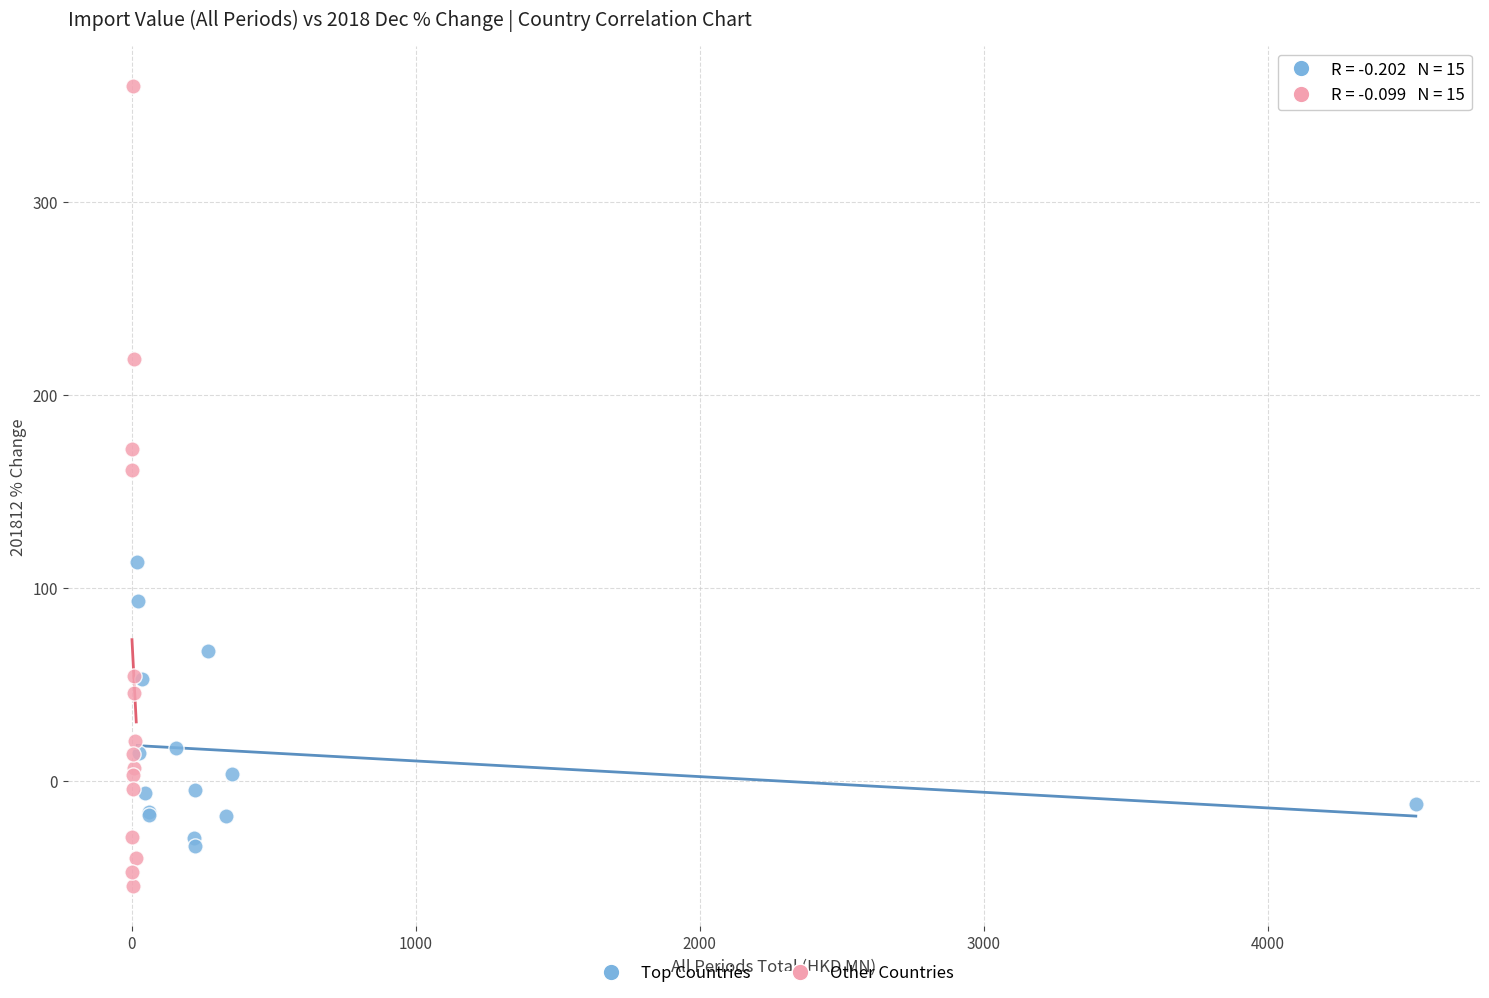

Which series has the largest Y range (max minus min)?

Other Countries